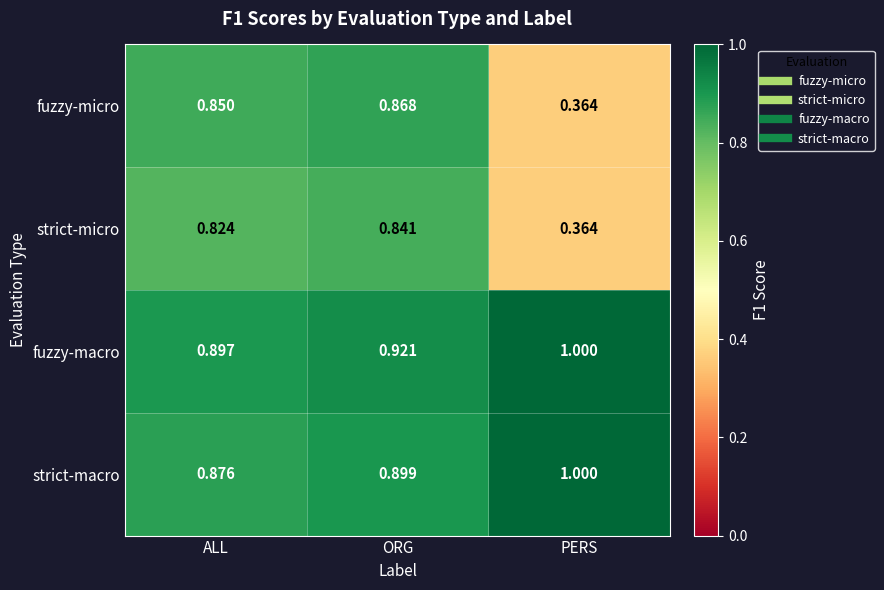

How many data points does each series have?

3